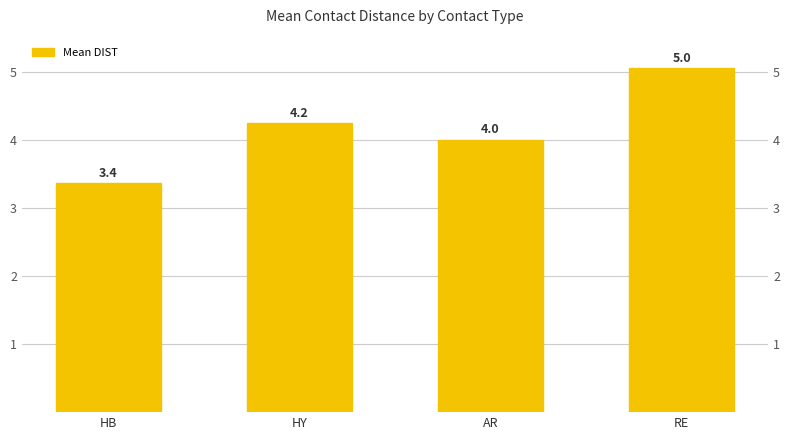

The value at RE is 9.0. True or false?

False